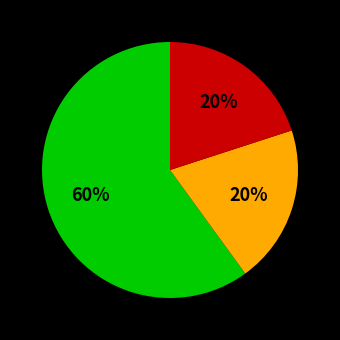

Is there any slice that represents more than half of the pie?

Yes